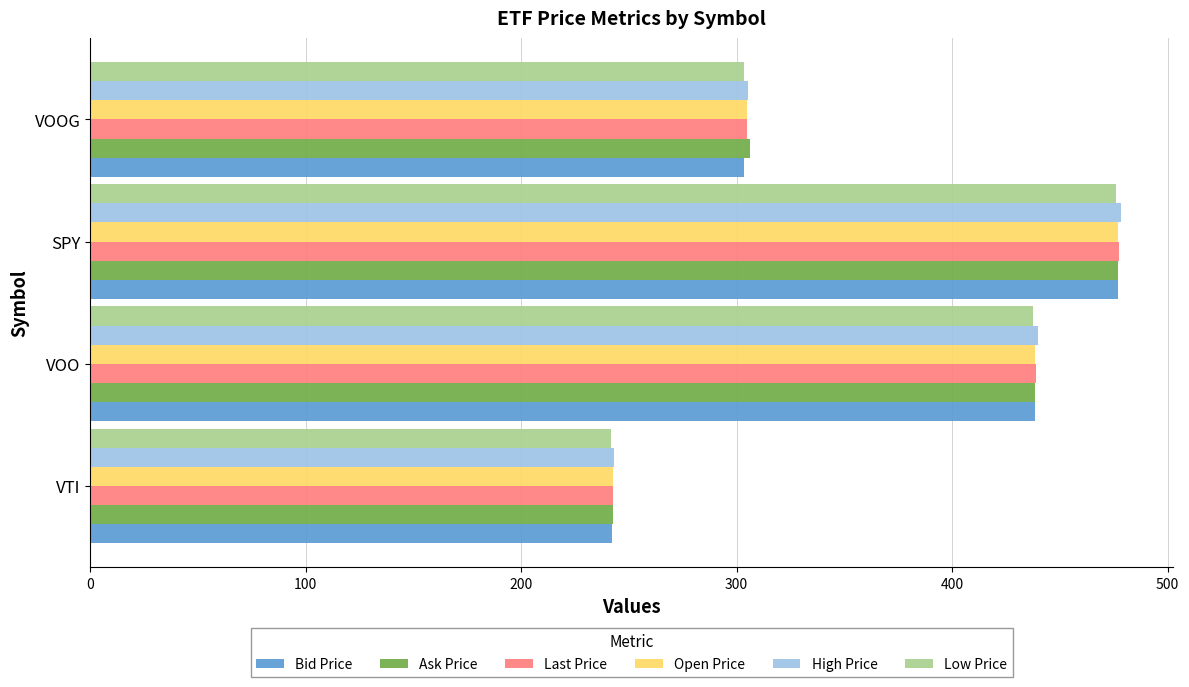

At which category is the sum across all series the highest?

SPY